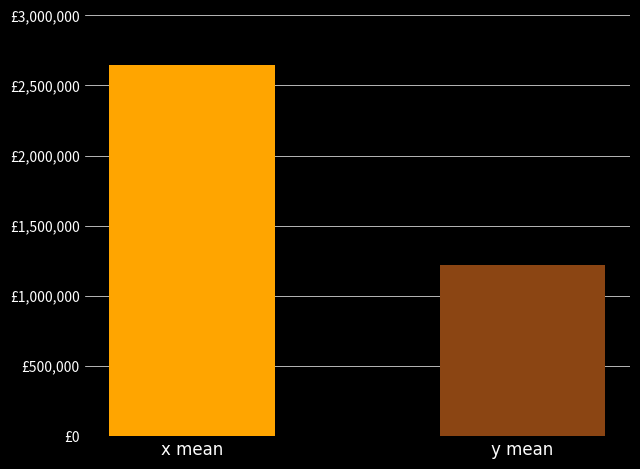

What is the minimum value shown in the chart?

1219187.1